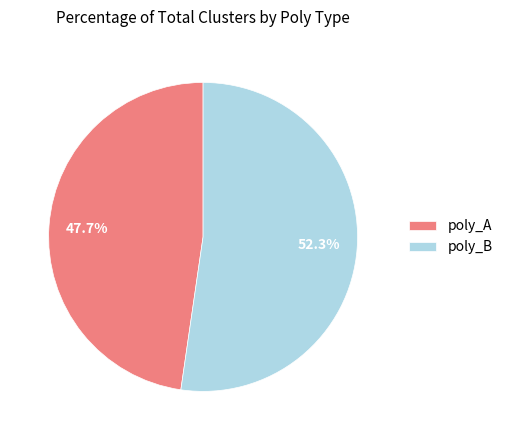

To the nearest percent, what is the average slice percentage?

50%